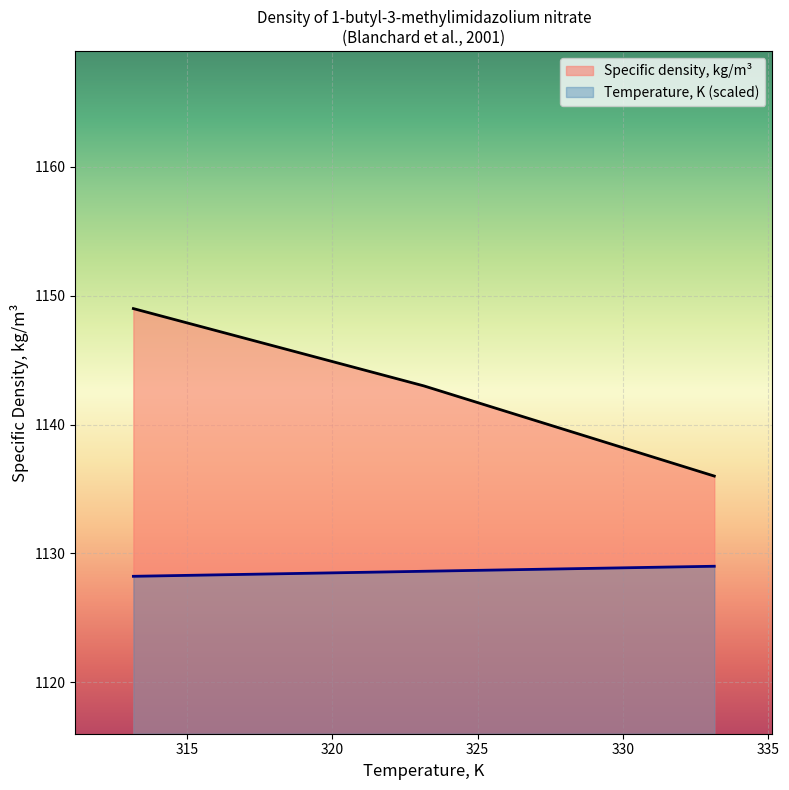

How many lines are shown in the chart?

2